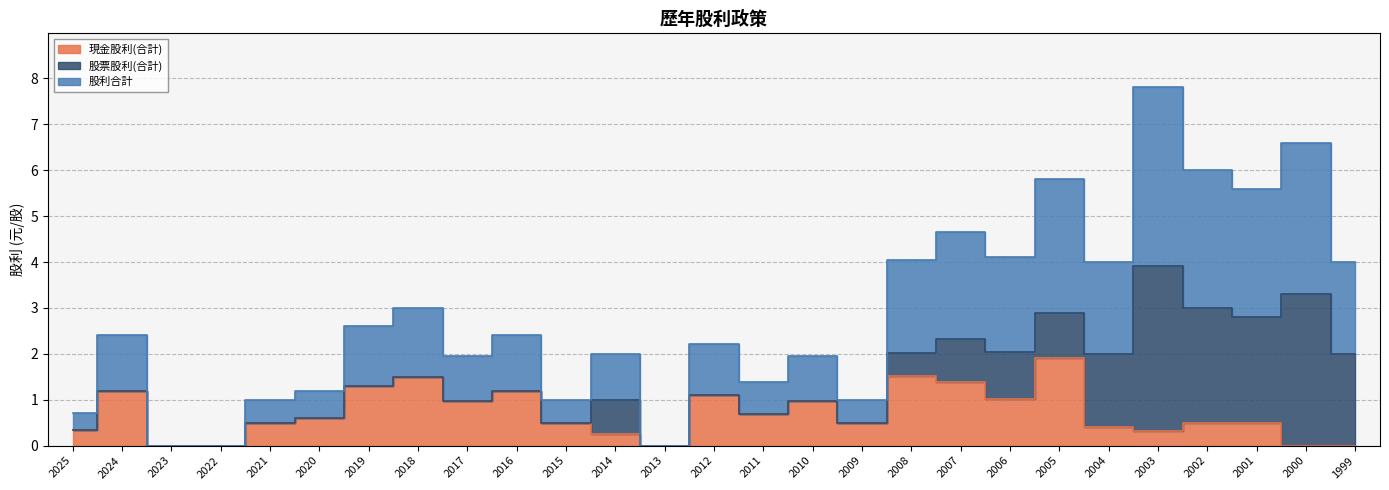

Does the chart display data point markers on the line(s)?

No